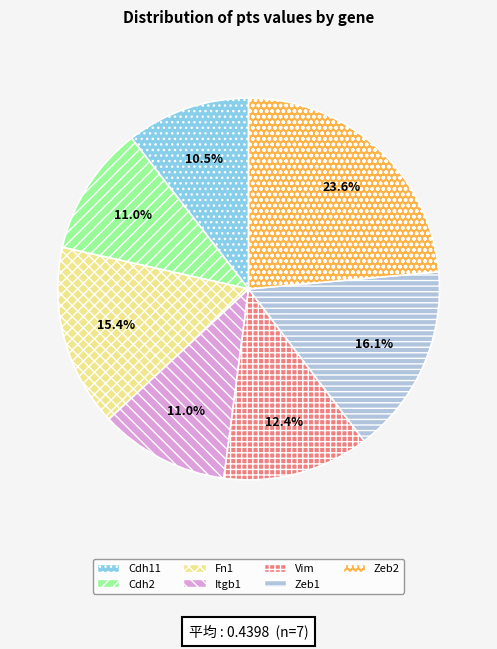

To the nearest percent, what portion does Fn1 represent?

15%